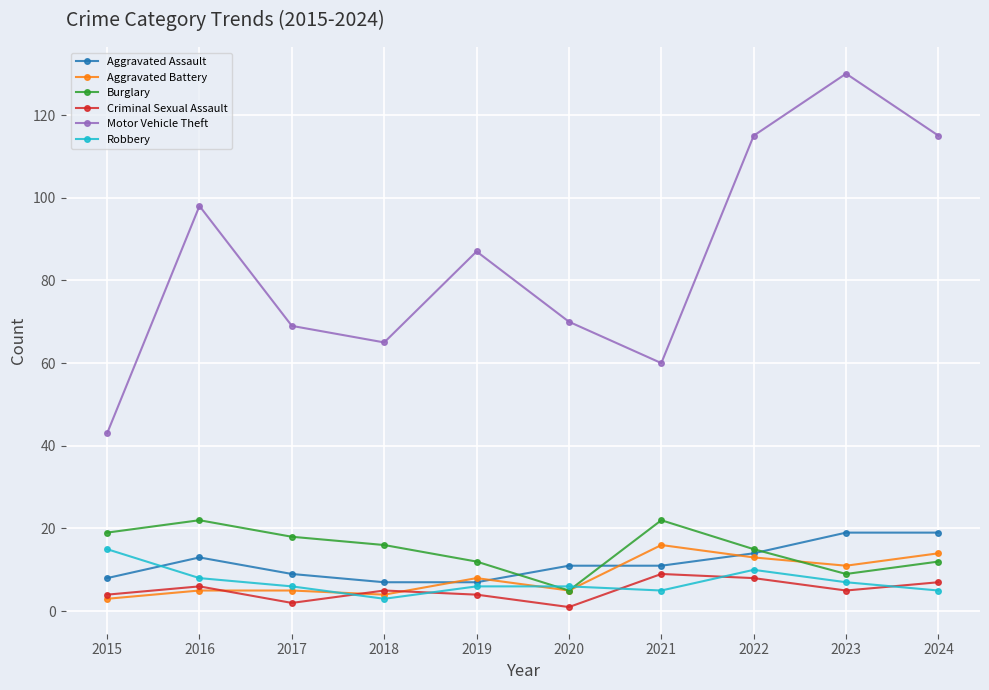

The value of Burglary at 2021 is 9. True or false?

False